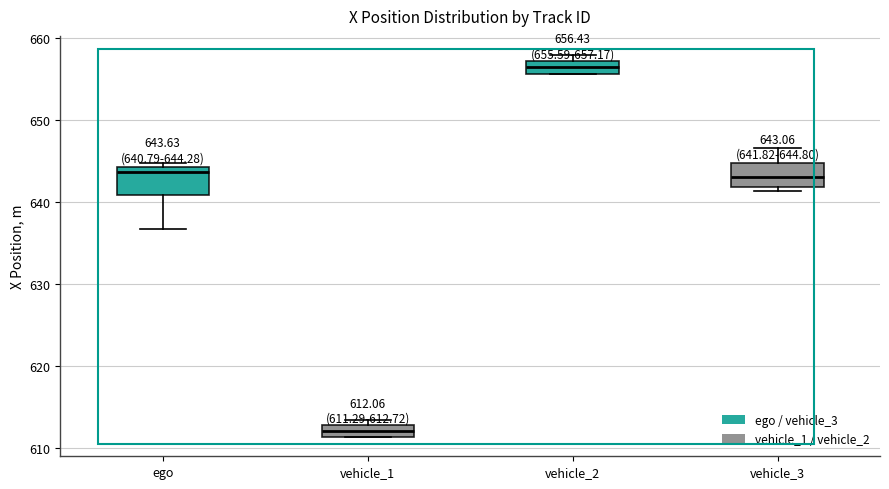

Which box's median line is the lowest?

vehicle_1